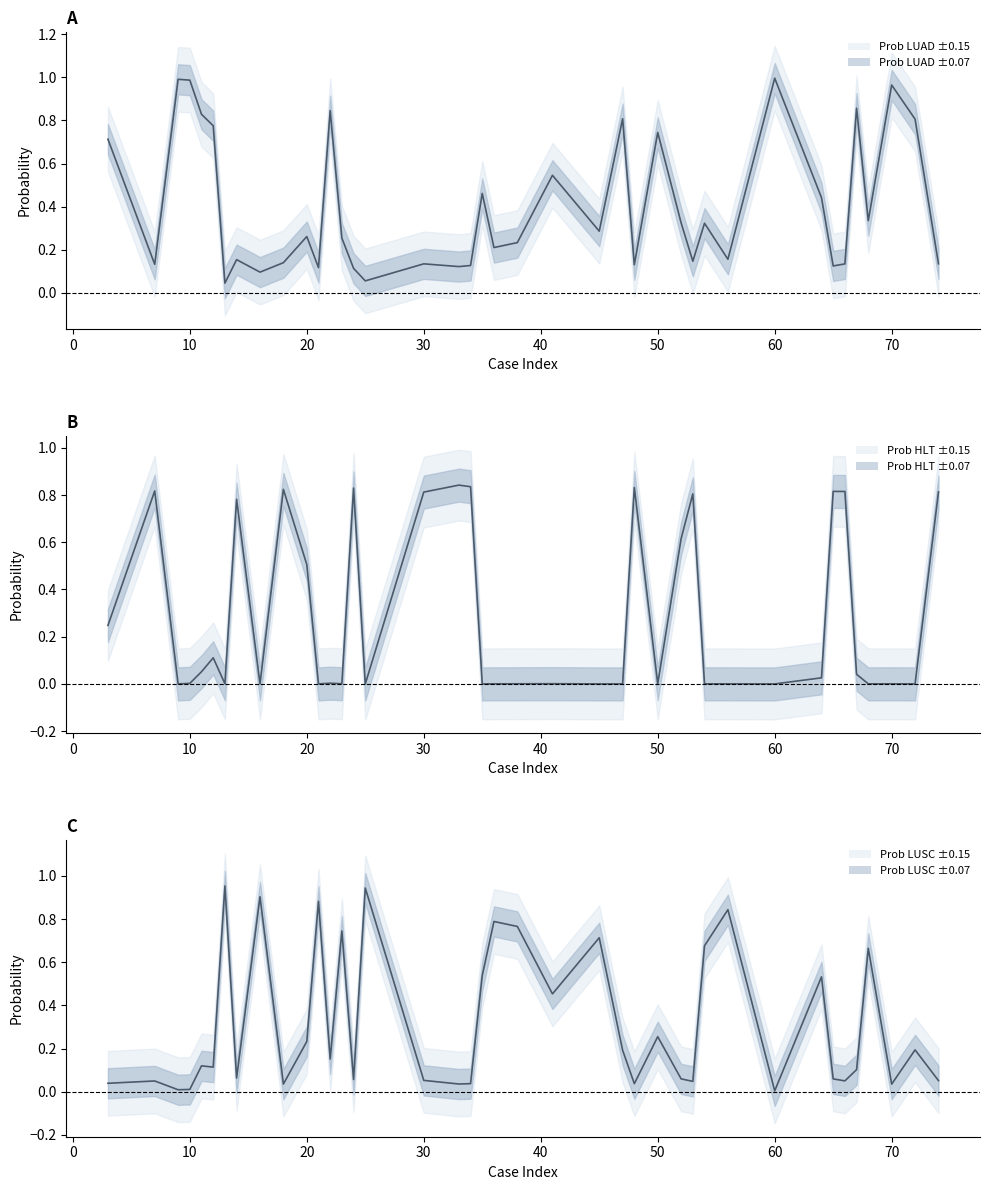

What is the sum of all Prob LUAD values?

16.1